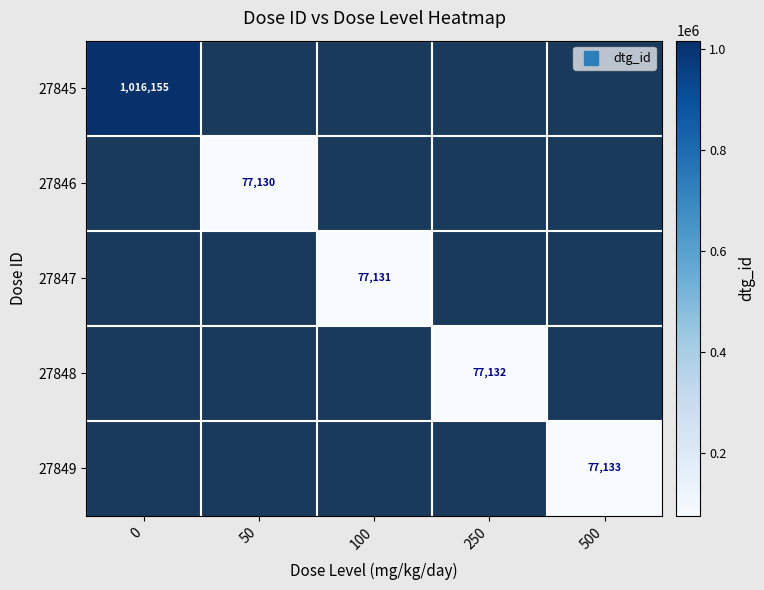

The 27848 series shows 32763.5 at 250. True or false?

False